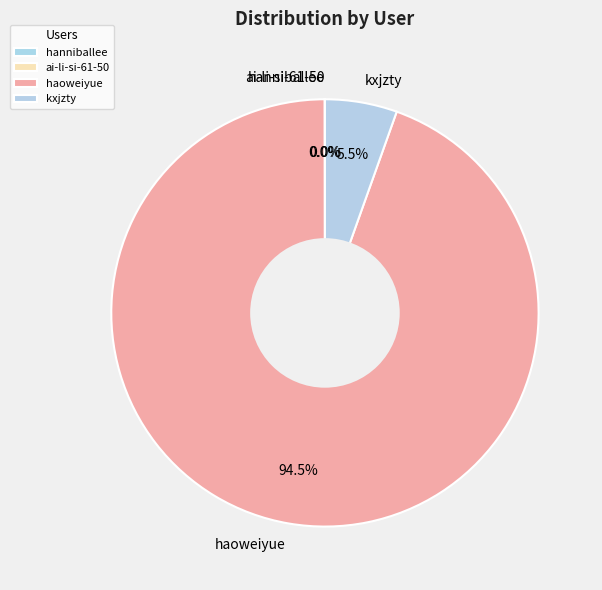

Does haoweiyue represent more than half of the total?

Yes